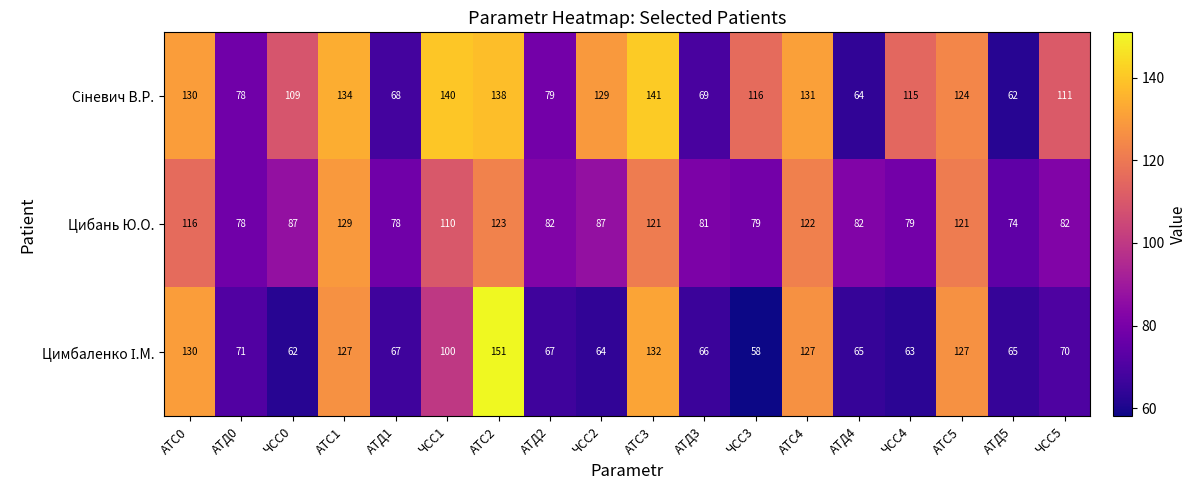

The value of Цибань Ю.О. at АТД3 is 24. True or false?

False